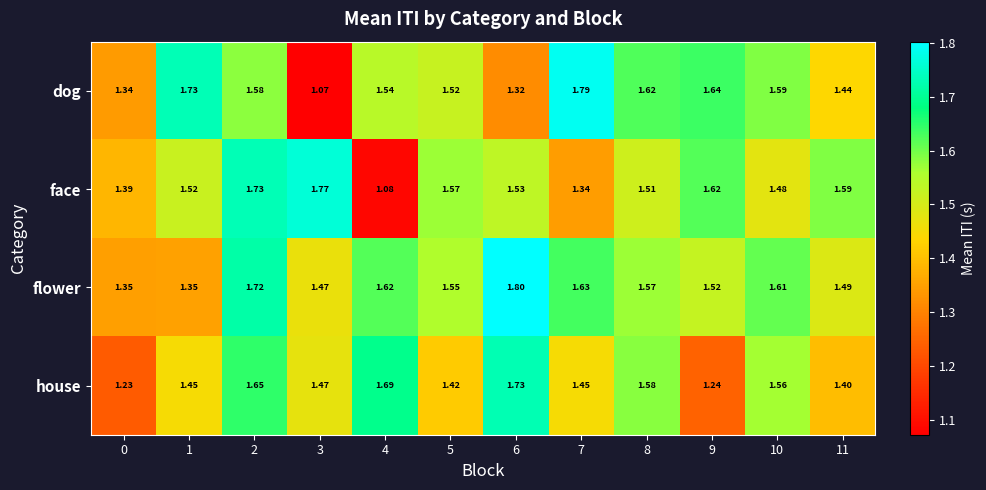

Between 0 and 5, which series saw the biggest shift?

flower